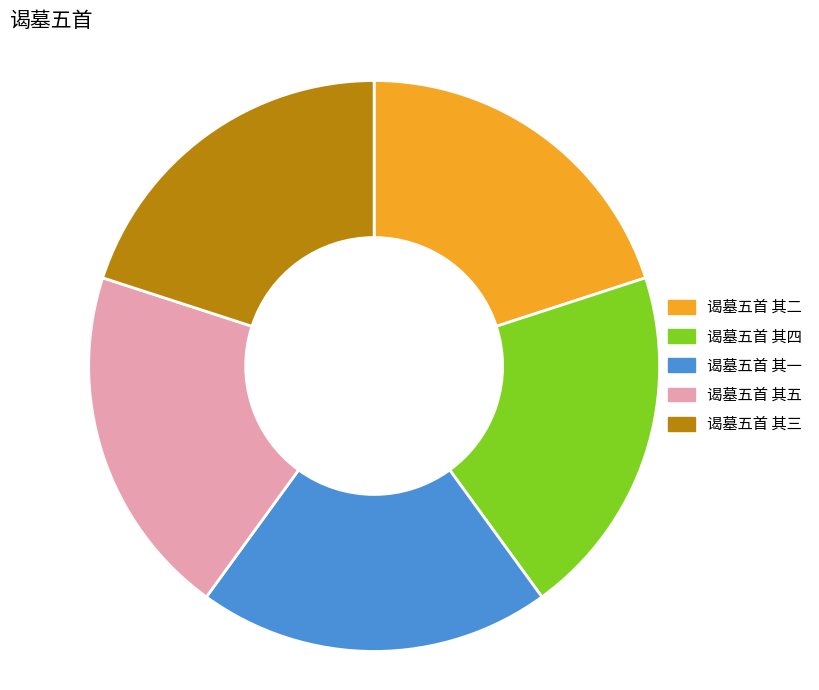

Count the number of slices in the pie.

5